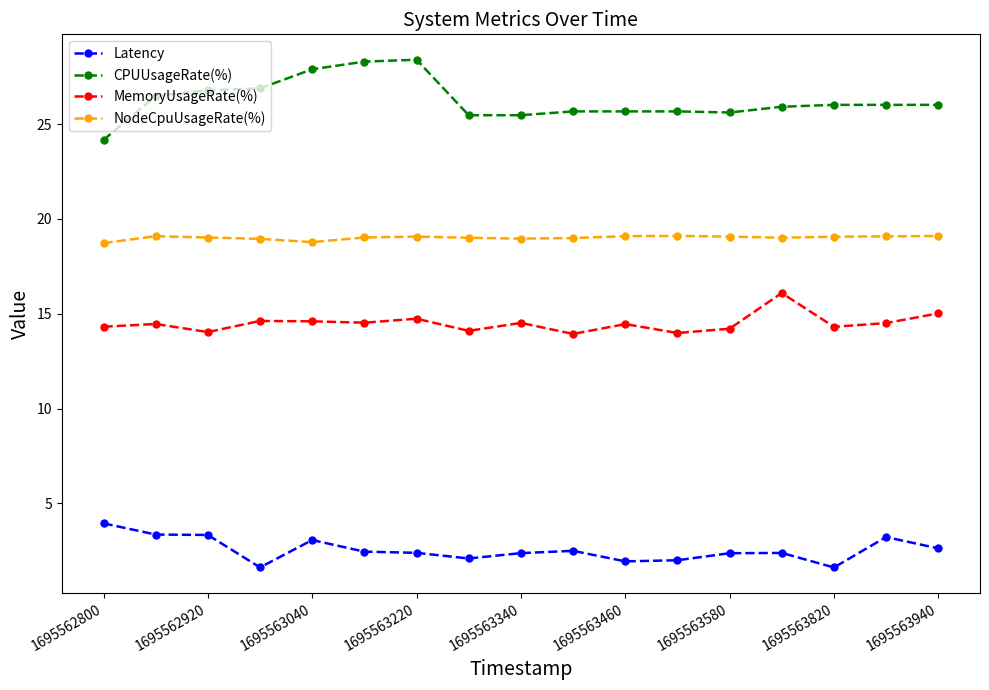

What is the value of the CPUUsageRate(%) point at the 7th from the left?

28.4